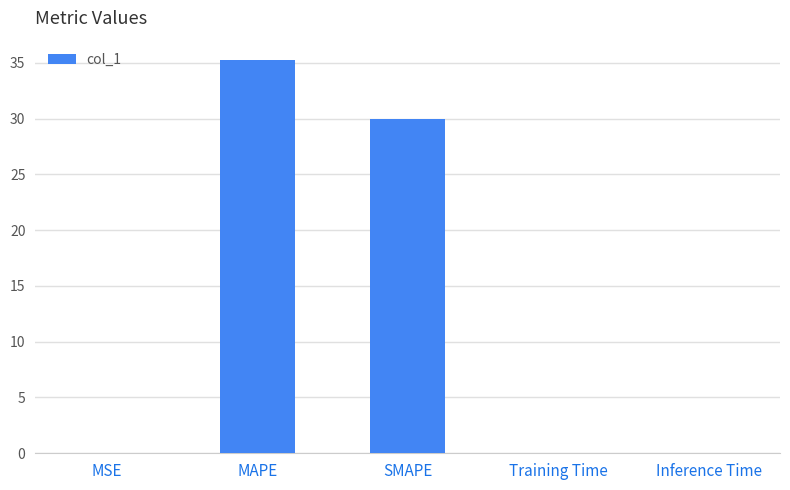

Are the bars horizontal?

No